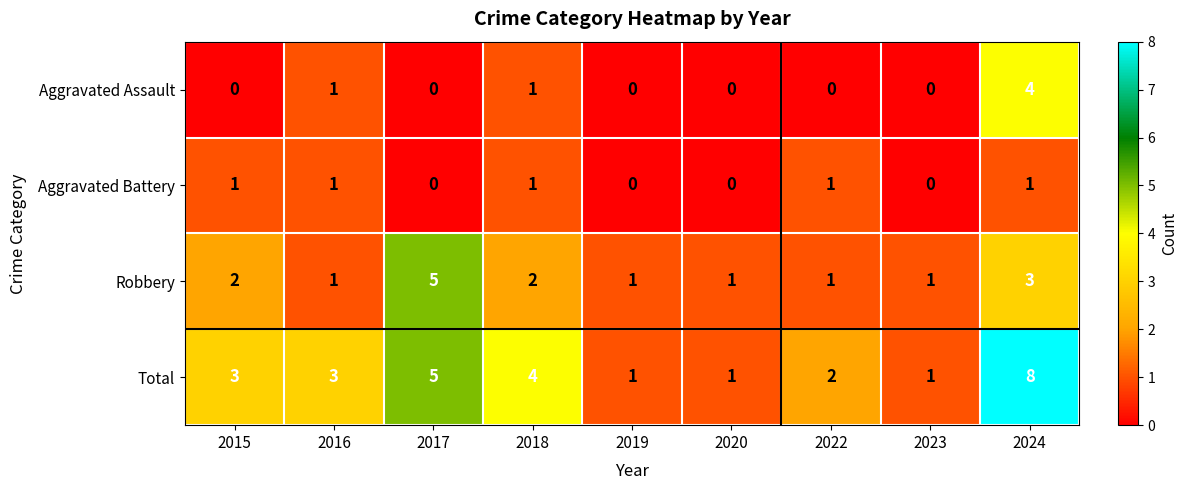

What is the sum of the Total values at 2023 and 2022?

3